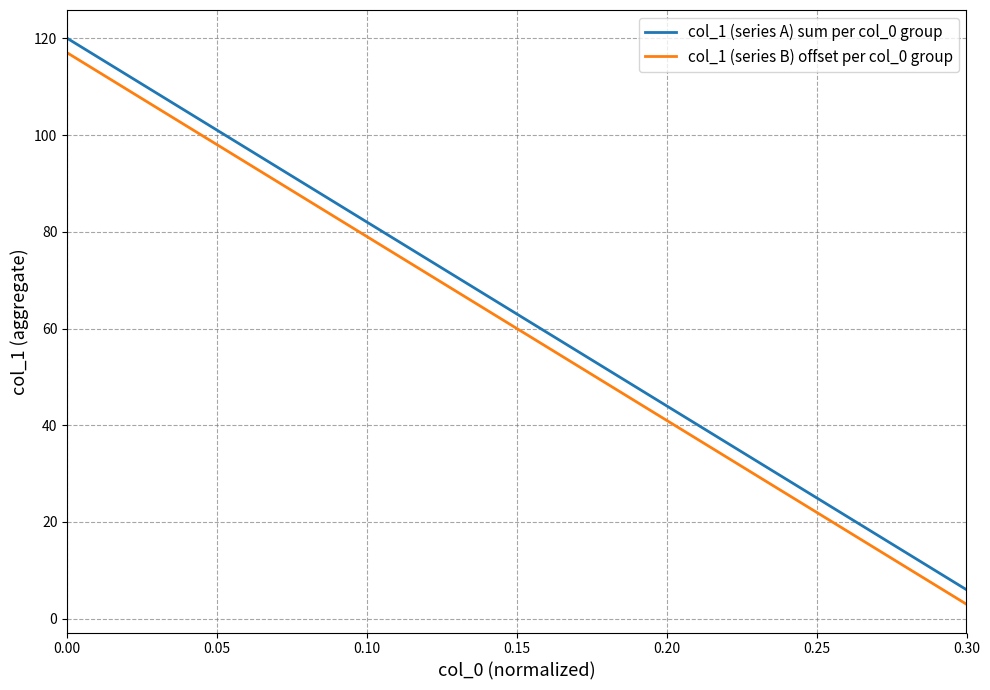

True or false: col_1 (series A) sum per col_0 group and col_1 (series B) offset per col_0 group cross at least once.

False